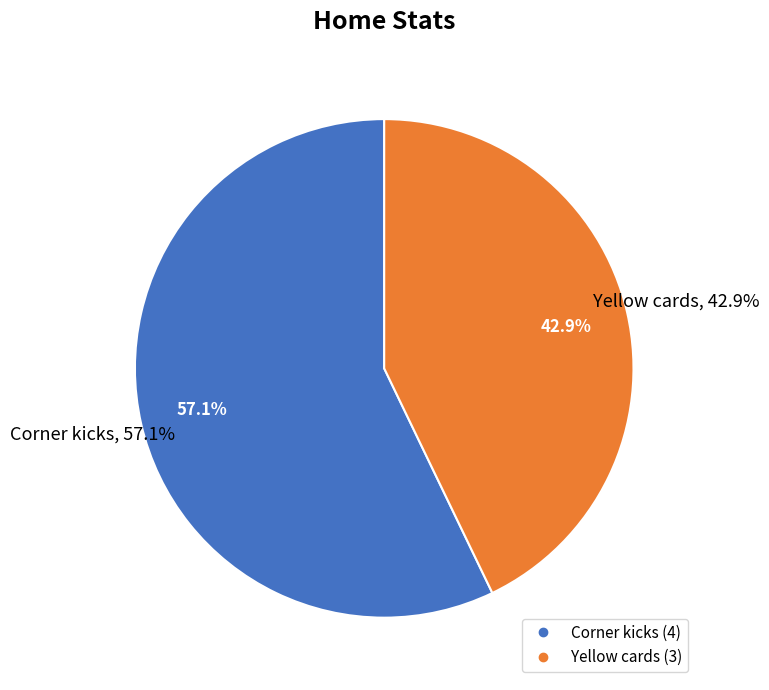

Rank the categories by value from highest to lowest.

Corner kicks, Yellow cards